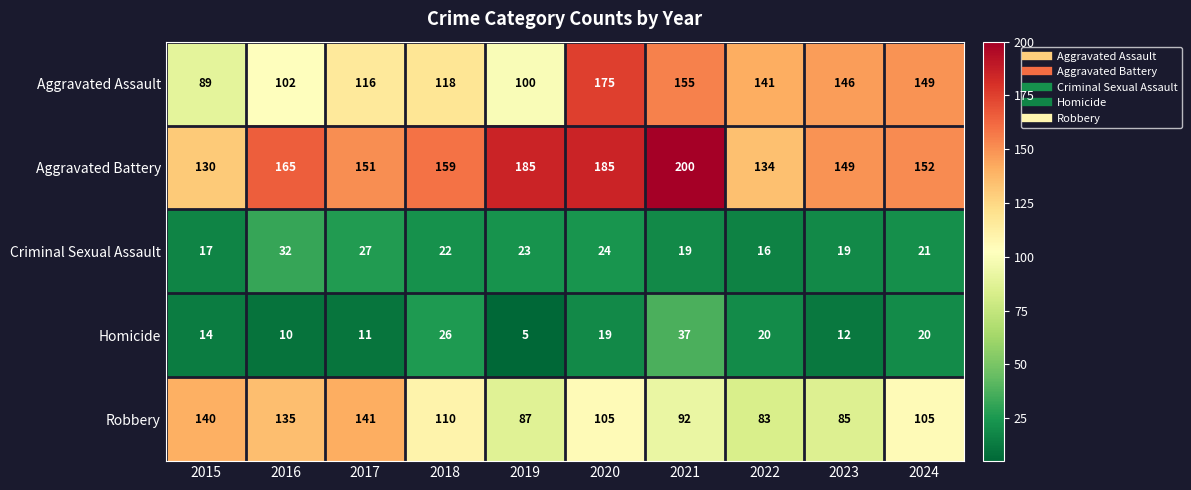

Rank the series at 2017 from highest to lowest value.

Aggravated Battery, Robbery, Aggravated Assault, Criminal Sexual Assault, Homicide